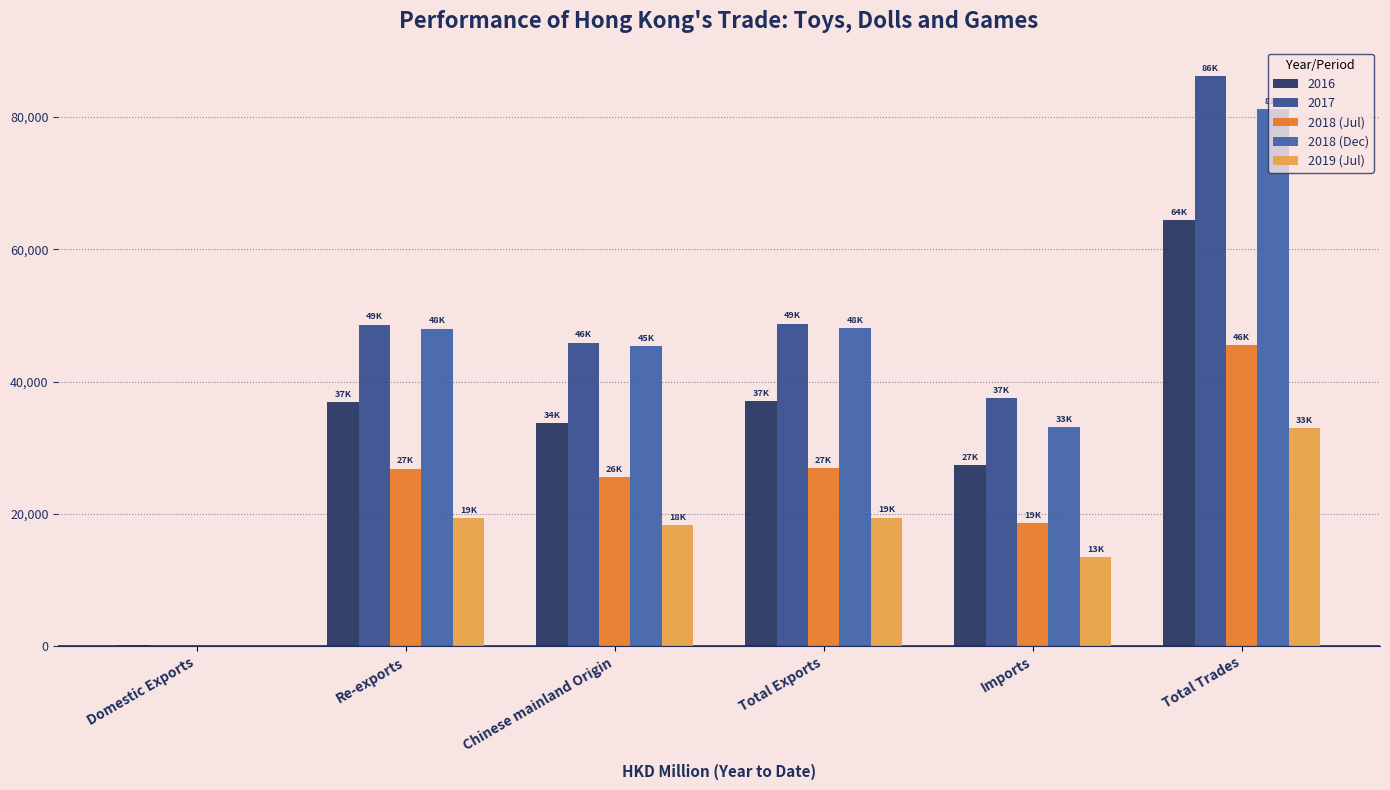

Does the chart contain stacked bars?

No